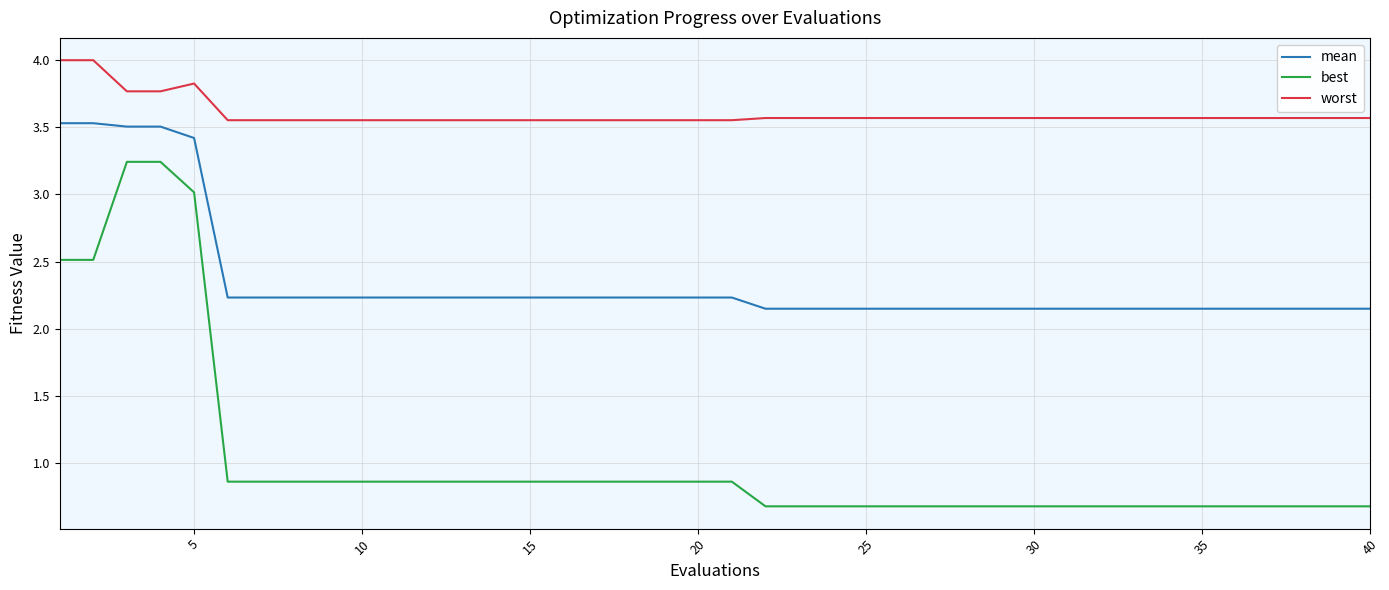

True or false: mean and worst cross at least once.

False